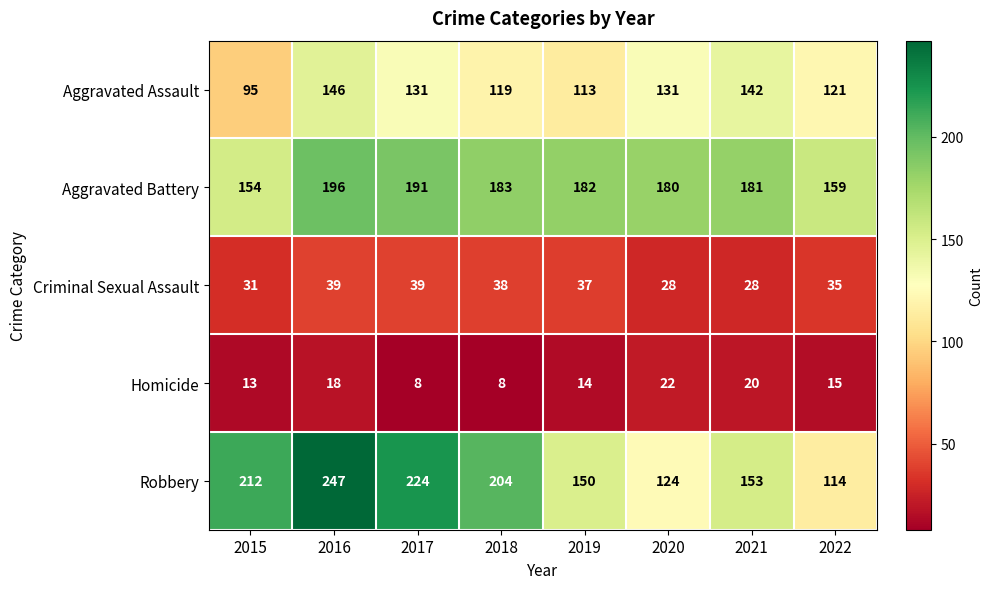

What is the difference between the second highest and minimum values in the Homicide series?

12